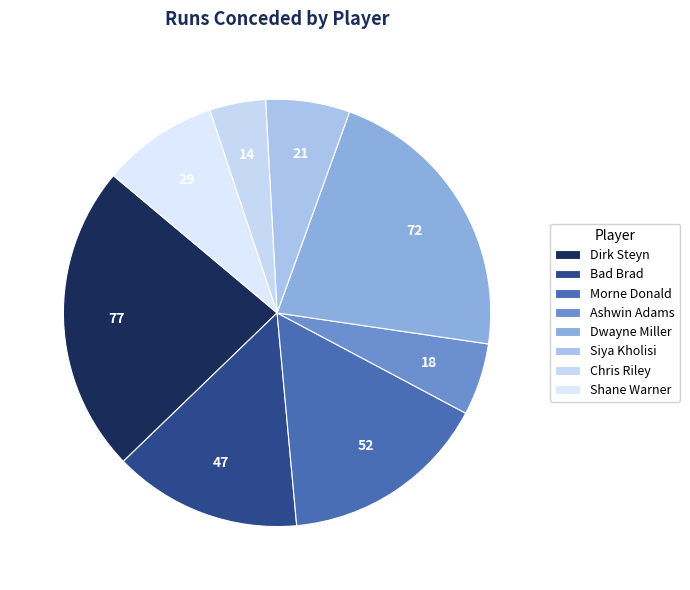

How many slices are in this pie chart?

8